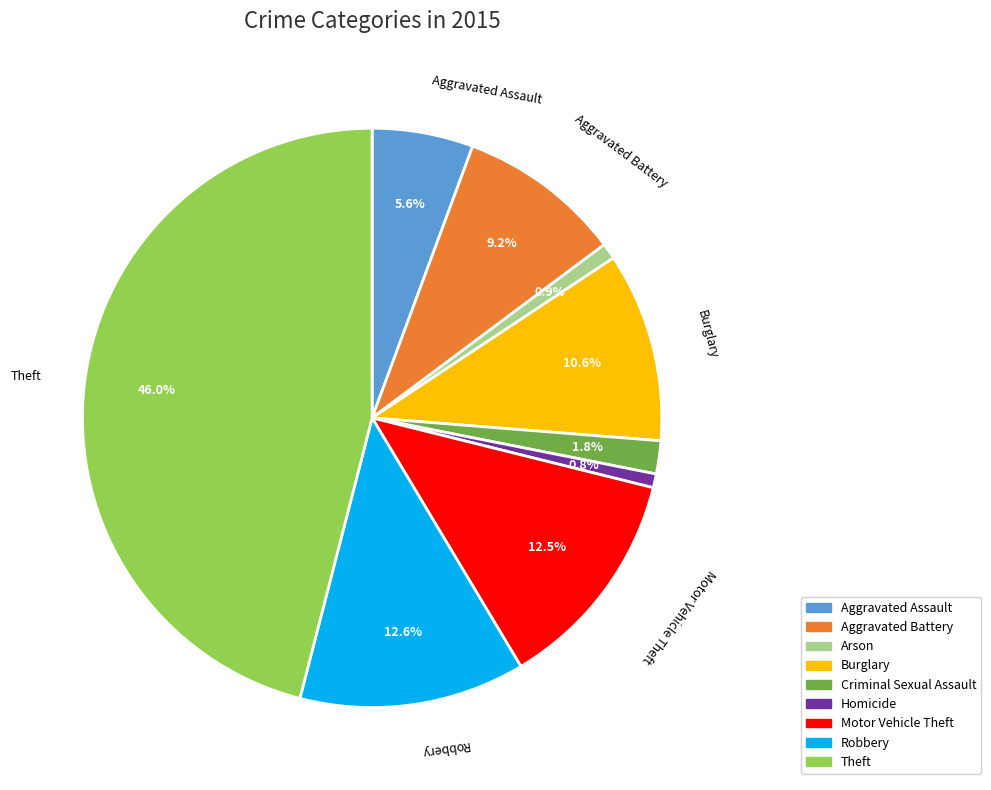

The Arson slice represents 11% of the pie. True or false?

False